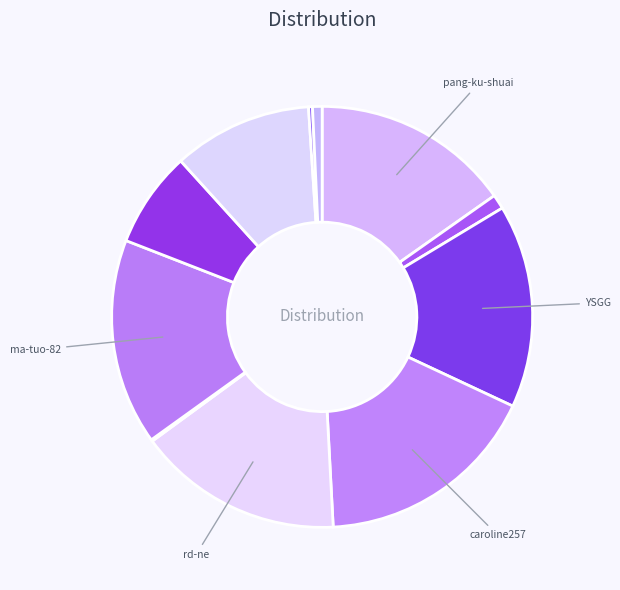

To the nearest percent, what is the average slice percentage?

9%